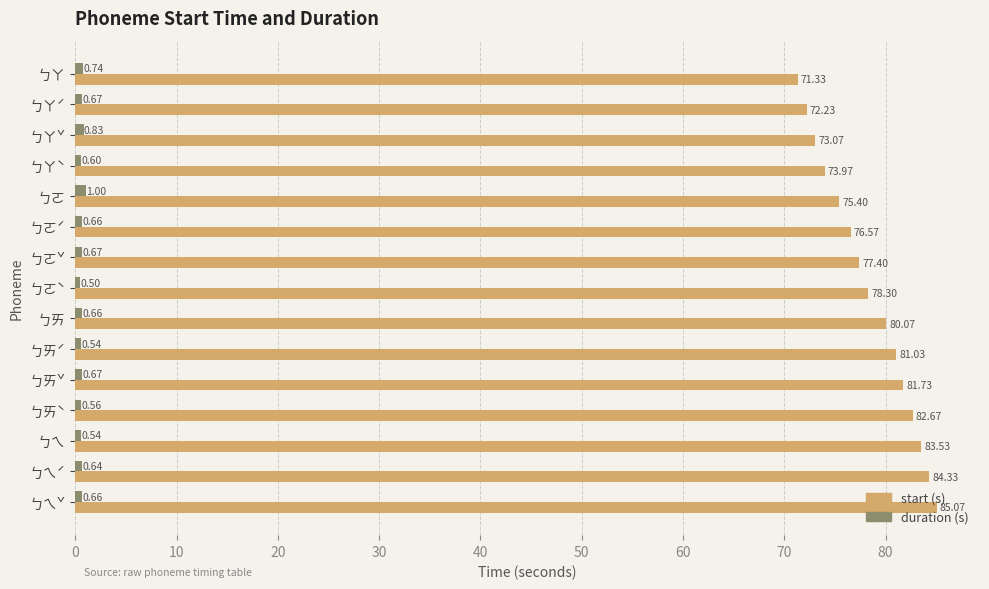

At which category is the sum across all series the highest?

ㄅㄟˇ